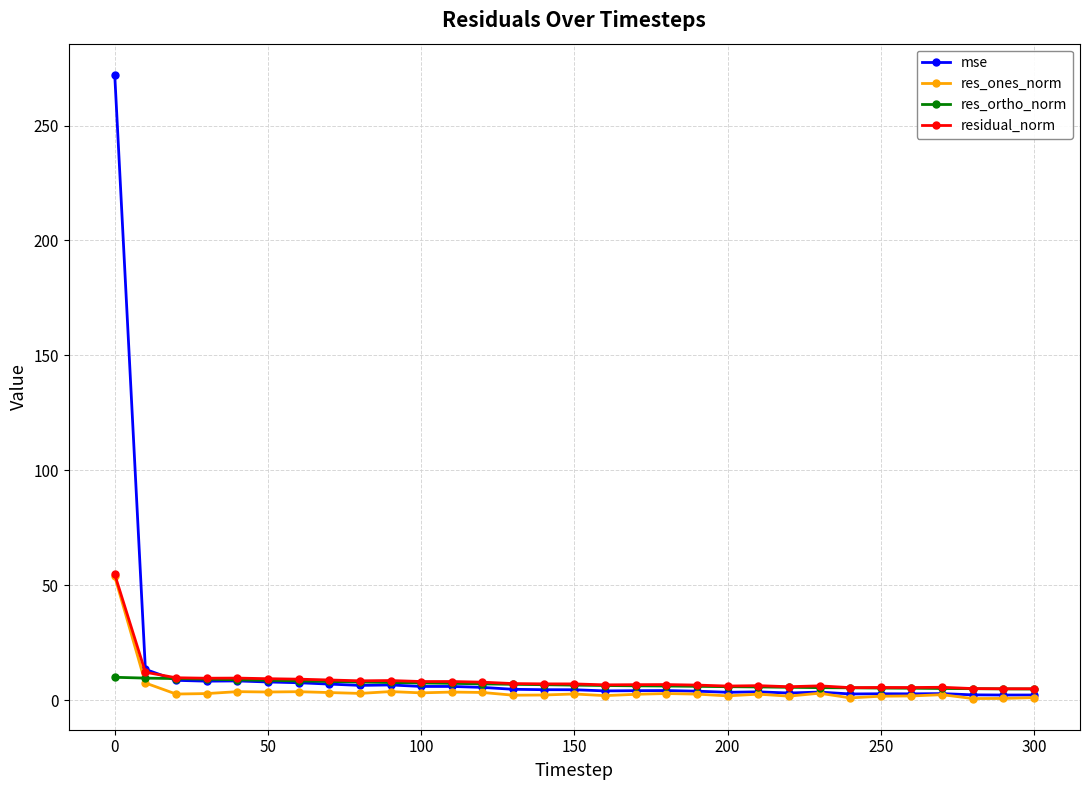

What is the value of the residual_norm point at the 9th from the left?

8.4